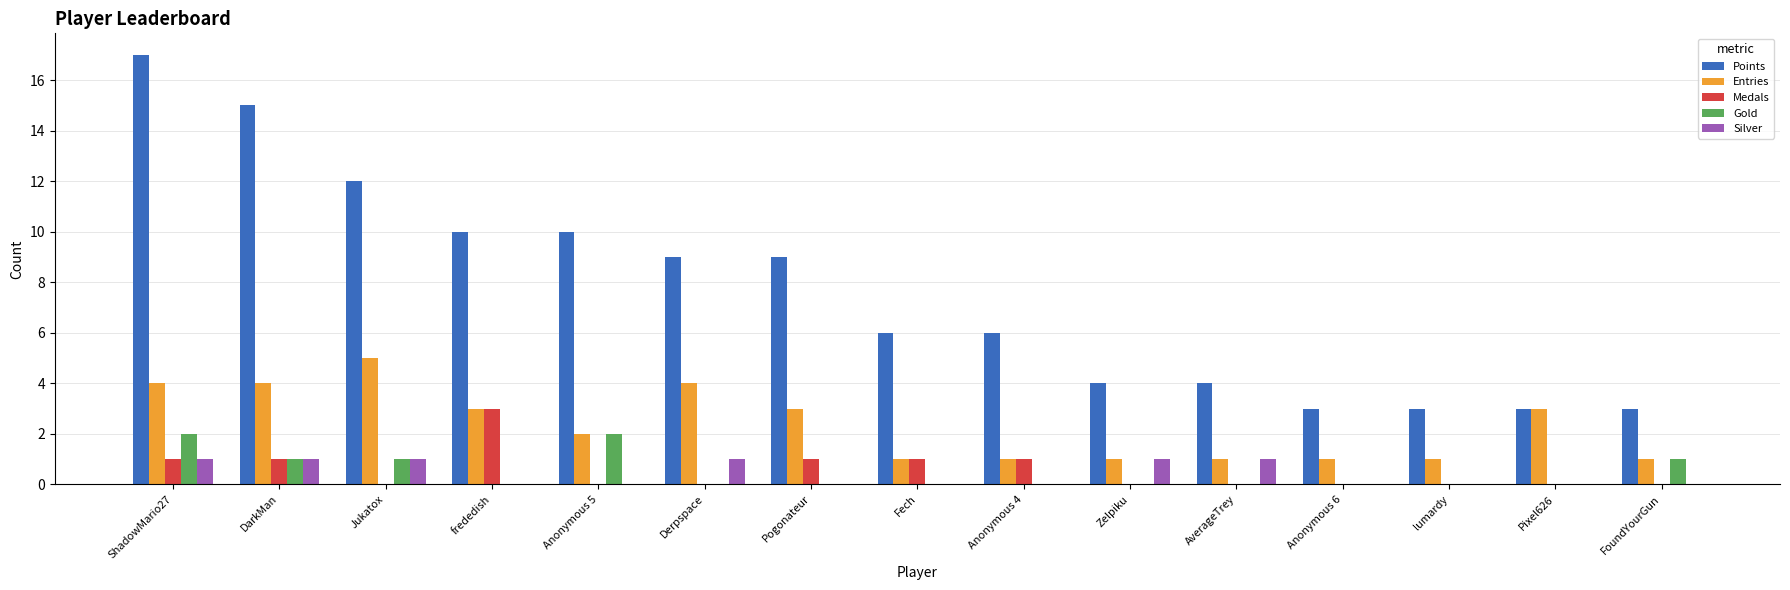

What is the sum of all Entries values?

35